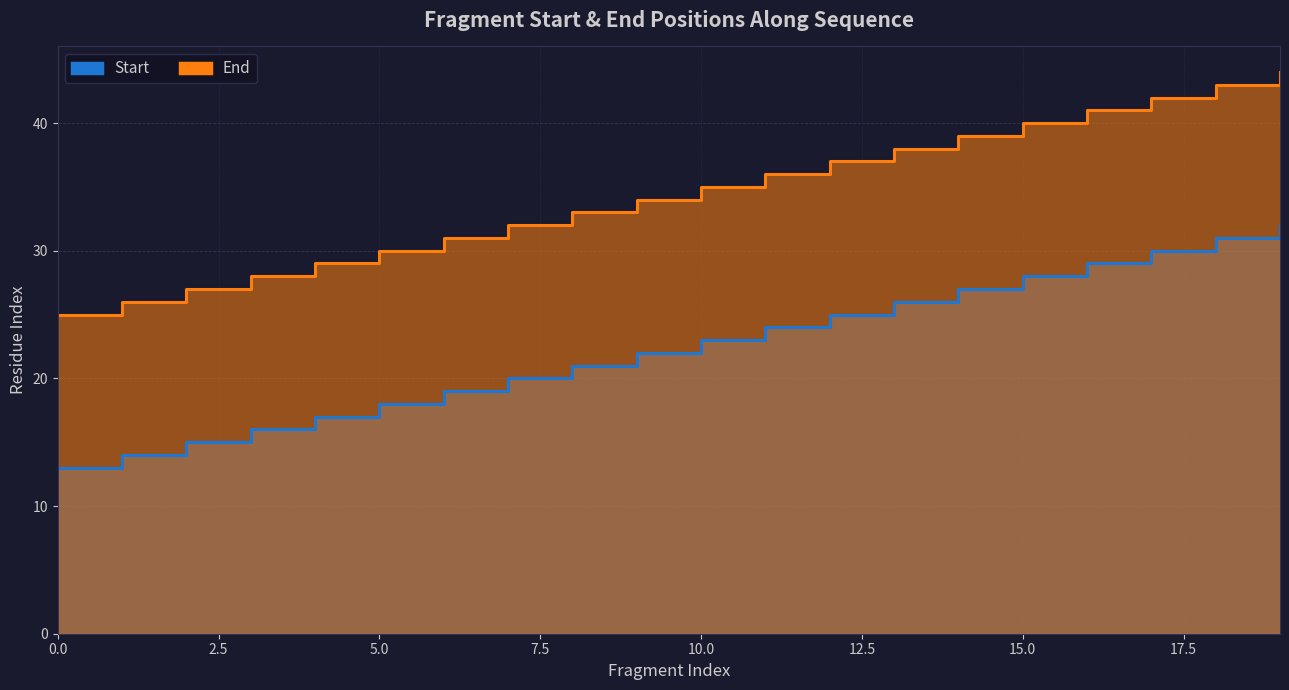

Between 11 and 16, which is larger?

16